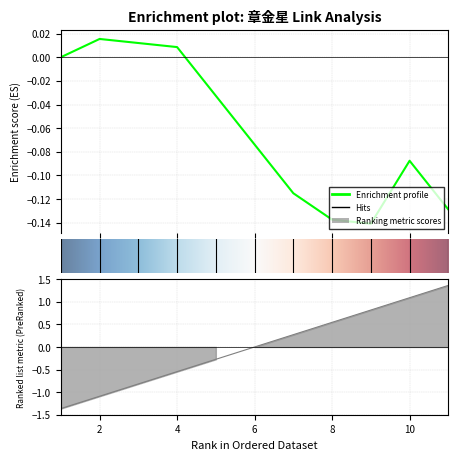

Rank the categories by value from lowest to highest.

1, 2, 3, 4, 5, 6, 7, 8, 9, 10, 11